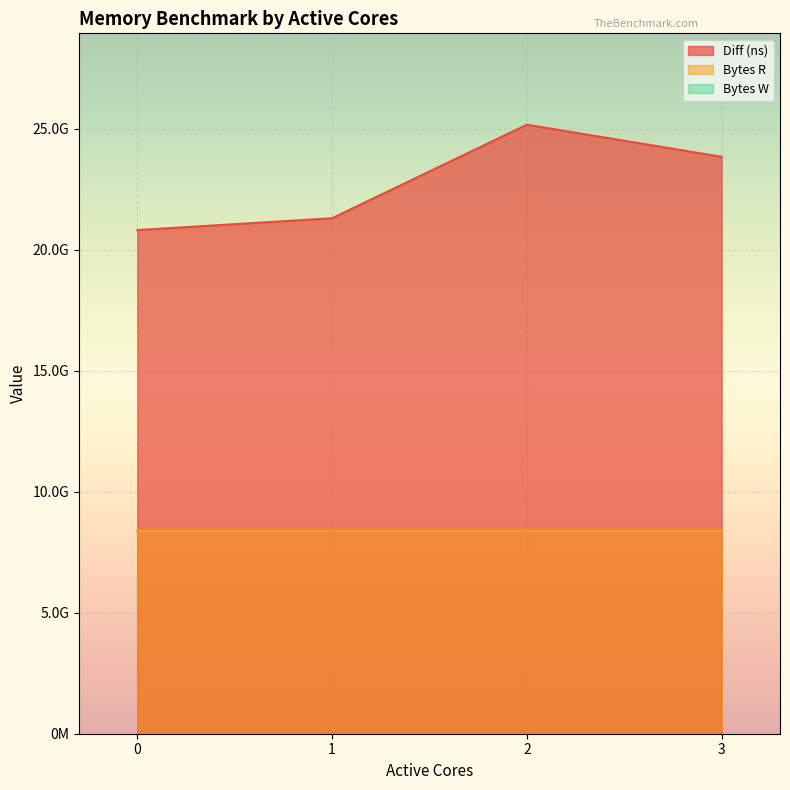

True or false: Diff (ns) has more than 1 points higher than both neighbors.

False